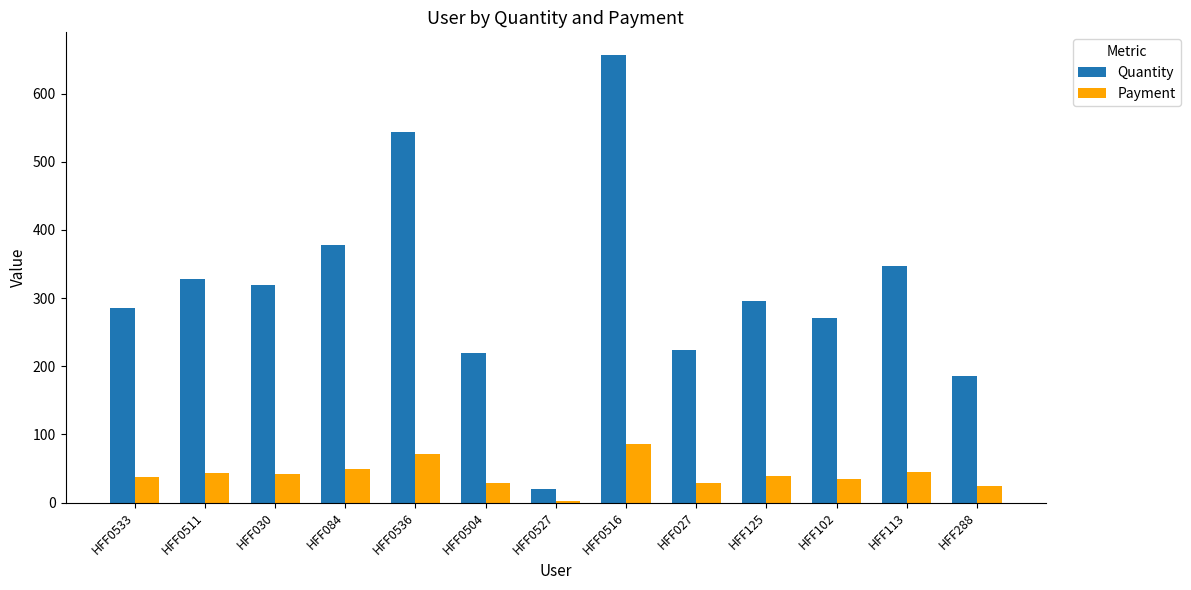

What position from the right is HFF125?

4